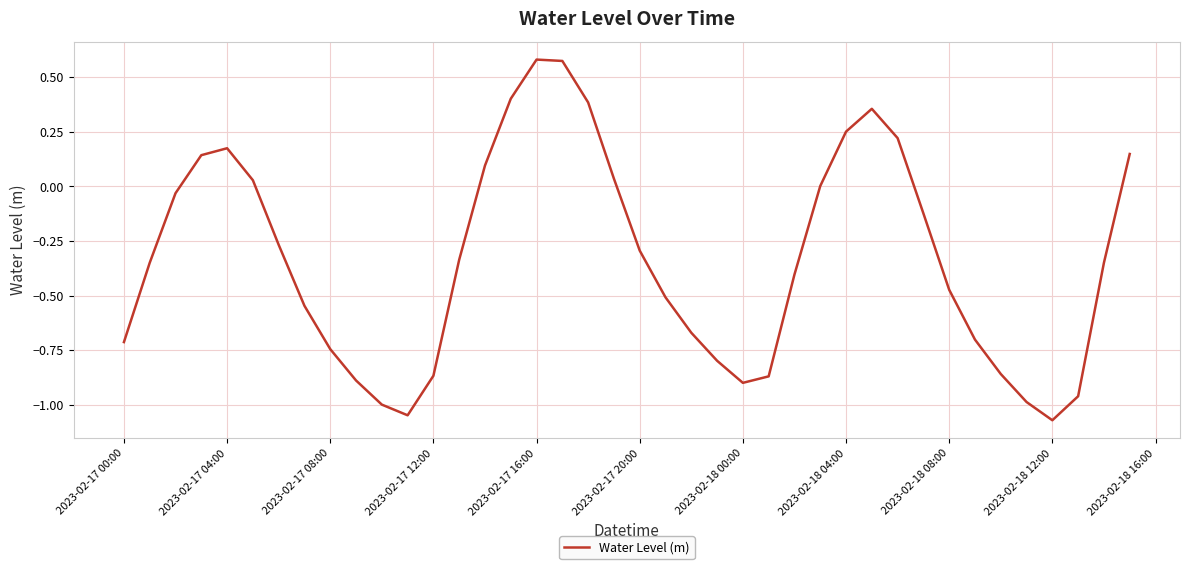

What is the difference between the maximum and minimum values?

1.7